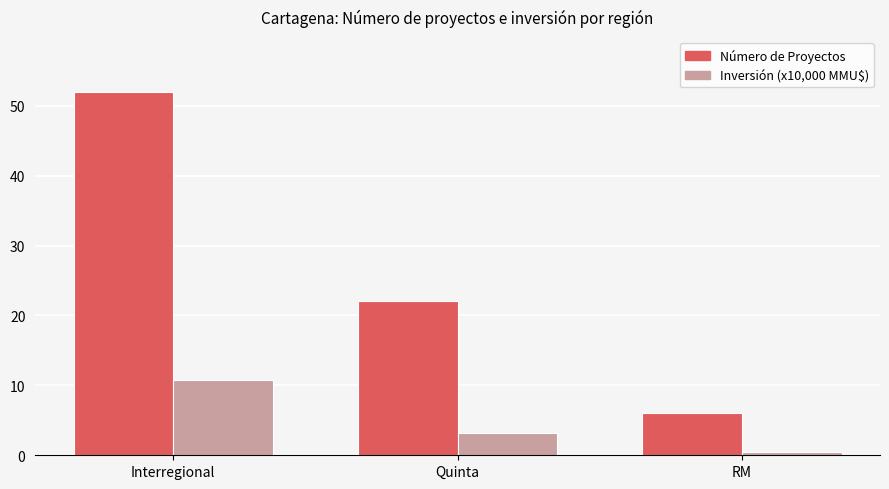

Which series has the widest spread of values?

Número de Proyectos